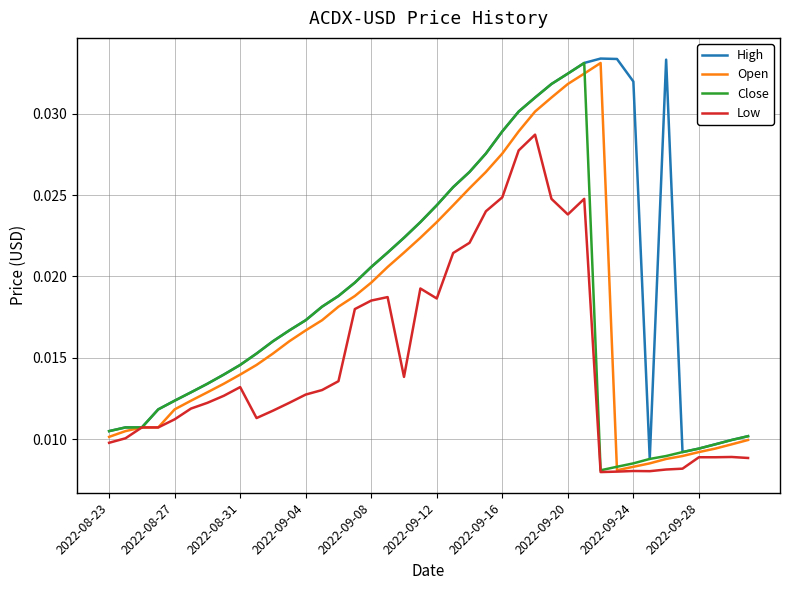

Which series has the largest total across all categories?

High